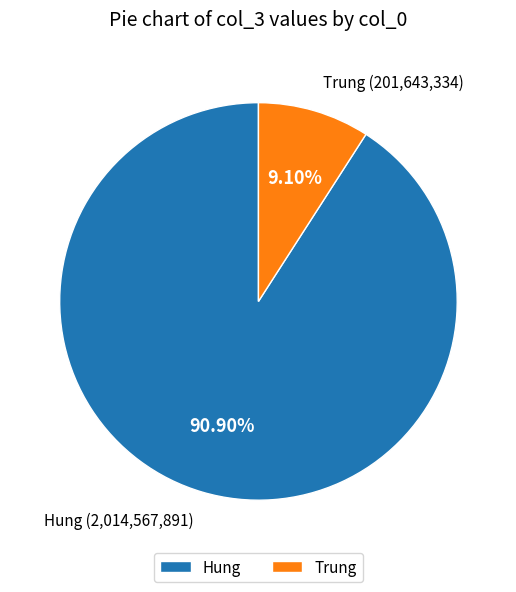

True or false: Hung accounts for 91% of the total.

True